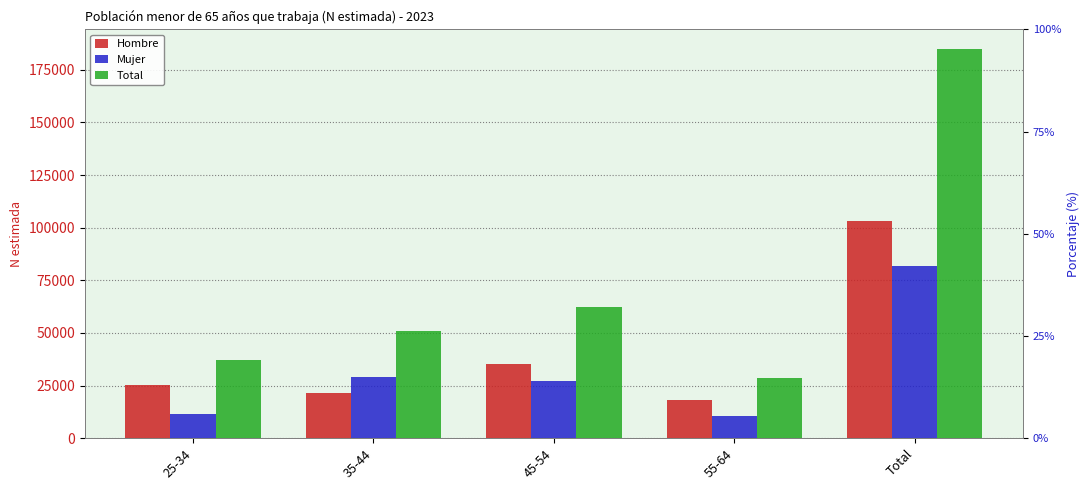

What is the average value of the Mujer series?

32059